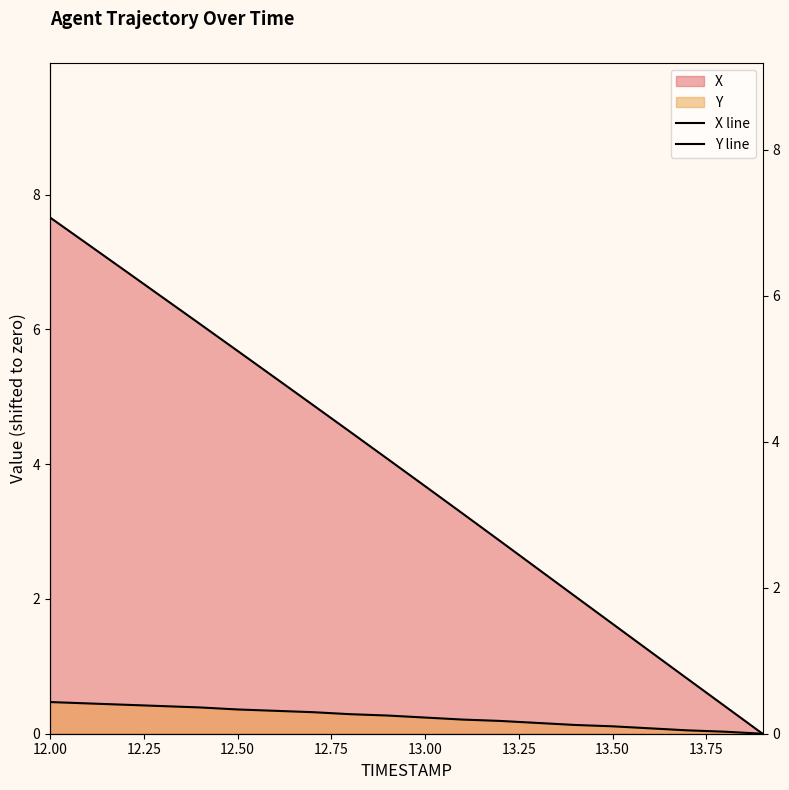

What is the highest value of the Y series?

0.5